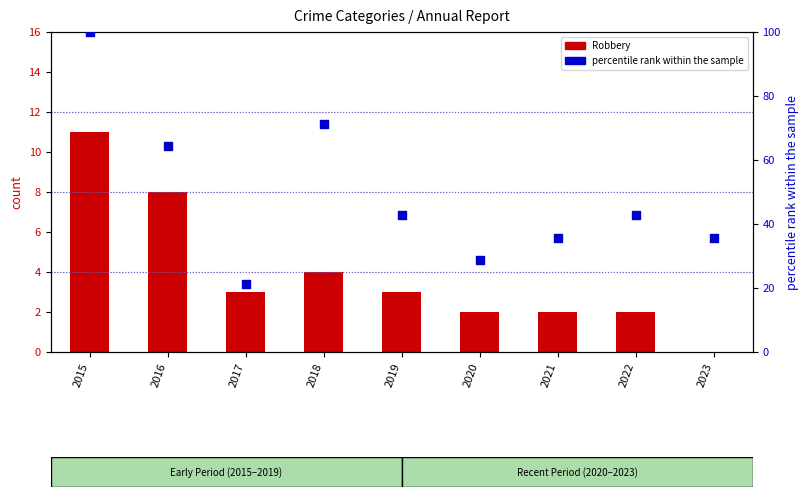

What are all the series names shown in the legend?

Robbery, percentile rank within the sample